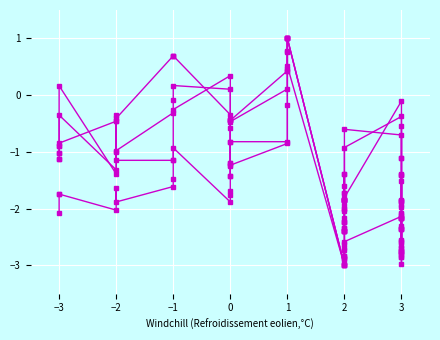

After their last crossing, which series has the higher values: Column14 or Column11?

Column11